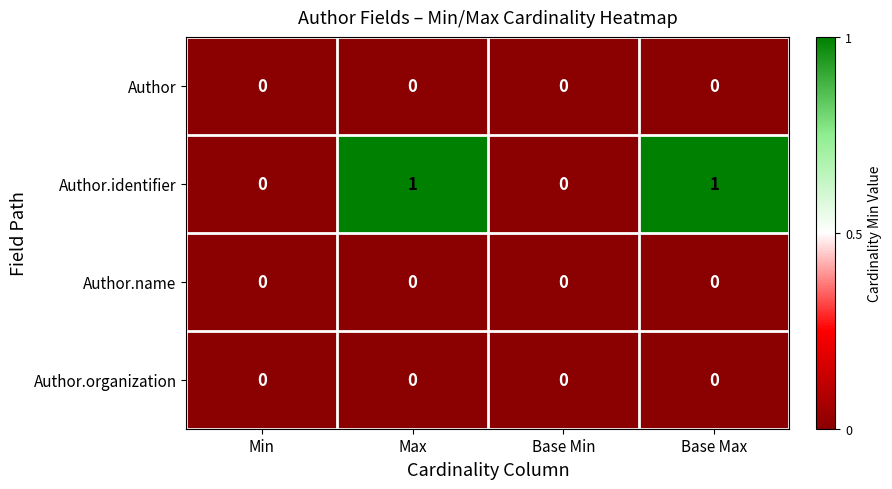

Reading left to right, list all the values displayed in this chart.

Author: Min=0	Max=0	Base Min=0	Base Max=0
Author.identifier: Min=0	Max=1	Base Min=0	Base Max=1
Author.name: Min=0	Max=0	Base Min=0	Base Max=0
Author.organization: Min=0	Max=0	Base Min=0	Base Max=0